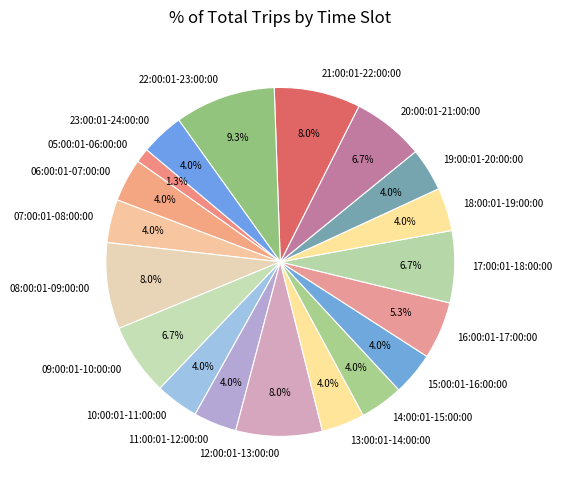

How many slices are in this pie chart?

19